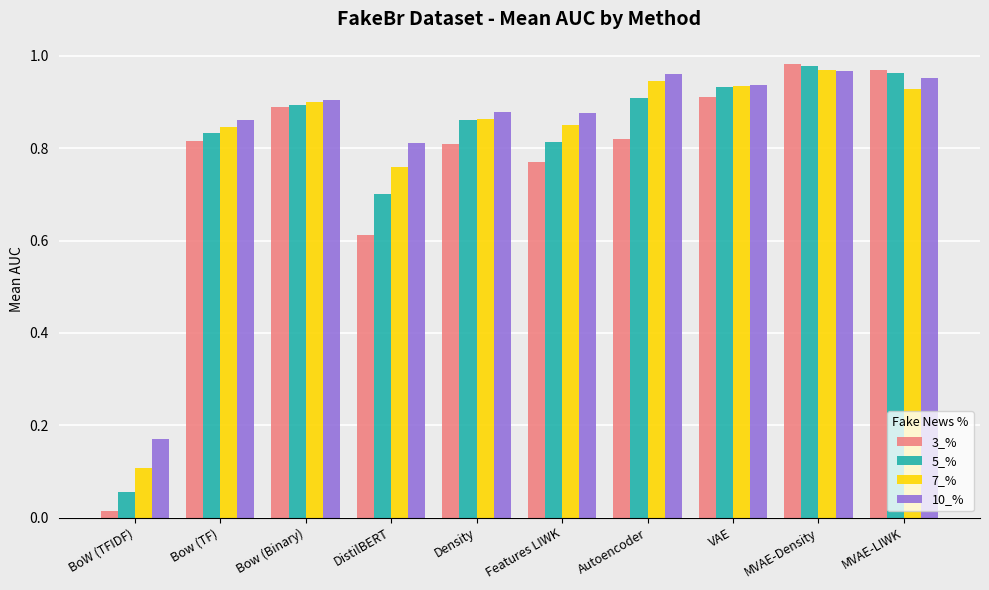

What is the label of the 1st bar from the right?

MVAE-LIWK